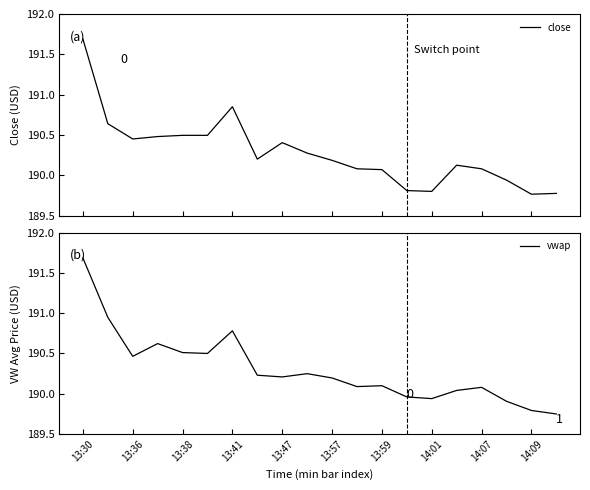

Reading right to left, extract all data points from this chart.

close: 189.8	189.8	189.9	190.1	190.1	189.8	189.8	190.1	190.1	190.2	190.3	190.4	190.2	190.8	190.5	190.5	190.5	190.4	190.6	191.7
vwap: 189.7	189.8	189.9	190.1	190.0	189.9	190.0	190.1	190.1	190.2	190.2	190.2	190.2	190.8	190.5	190.5	190.6	190.5	190.9	191.7